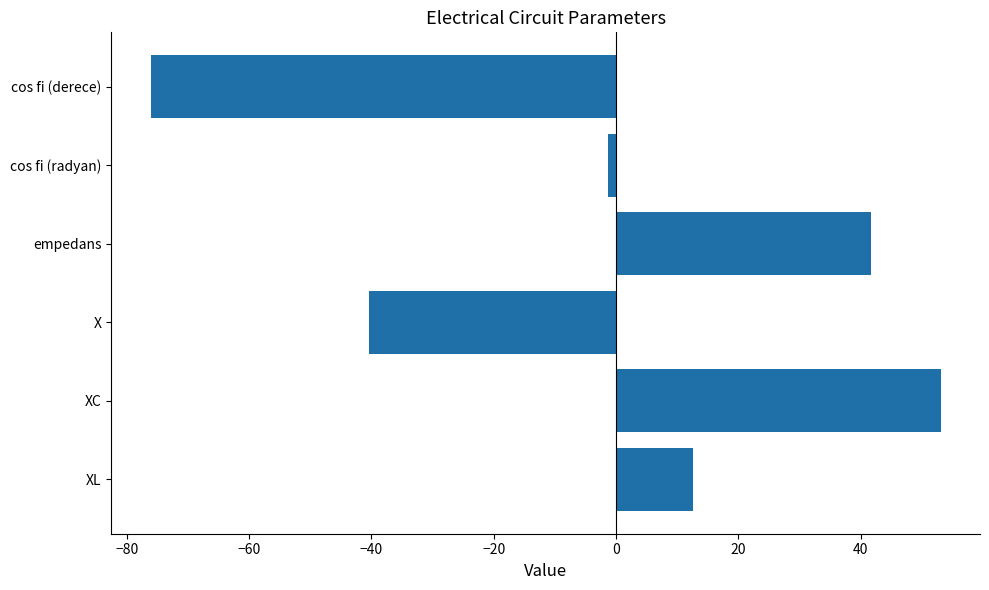

List the labels in order of value, smallest first.

cos fi (derece), X, cos fi (radyan), XL, empedans, XC